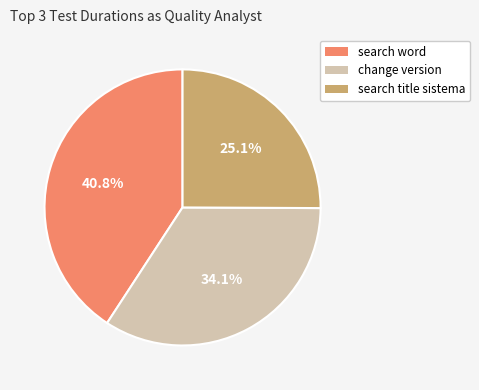

How much of the chart is everything except search word?

59.2%